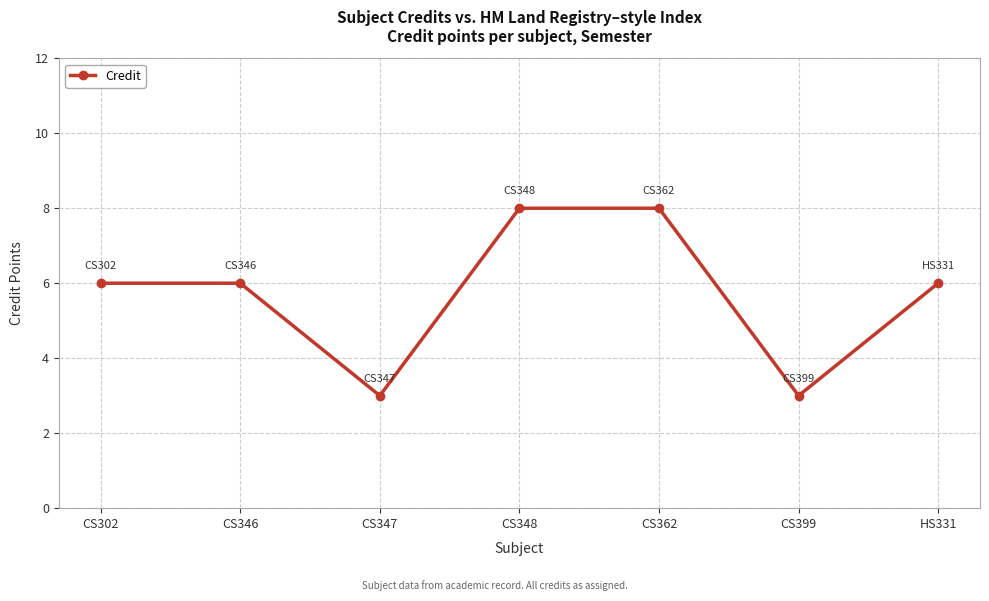

Reading left to right, extract all data points from this chart.

CS302=6	CS346=6	CS347=3	CS348=8	CS362=8	CS399=3	HS331=6